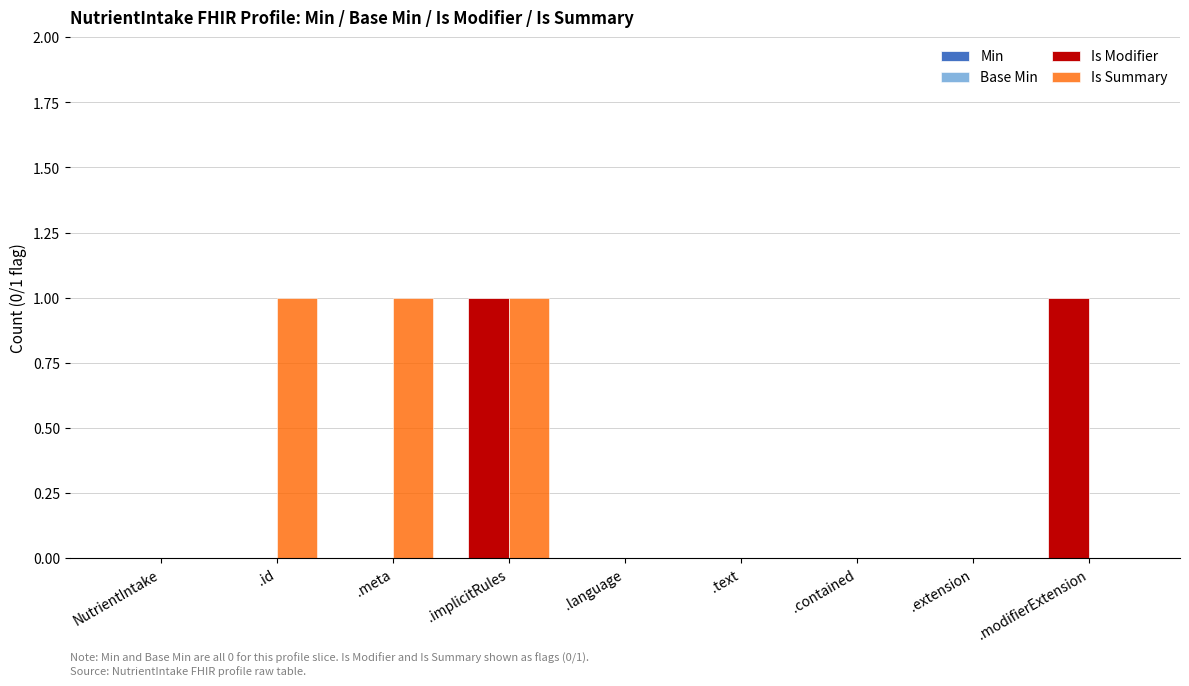

Reading right to left, transcribe all the data shown in this chart.

Is Modifier: .modifierExtension=1	.extension=0	.contained=0	.text=0	.language=0	.implicitRules=1	.meta=0	.id=0	NutrientIntake=0
Is Summary: .modifierExtension=0	.extension=0	.contained=0	.text=0	.language=0	.implicitRules=1	.meta=1	.id=1	NutrientIntake=0